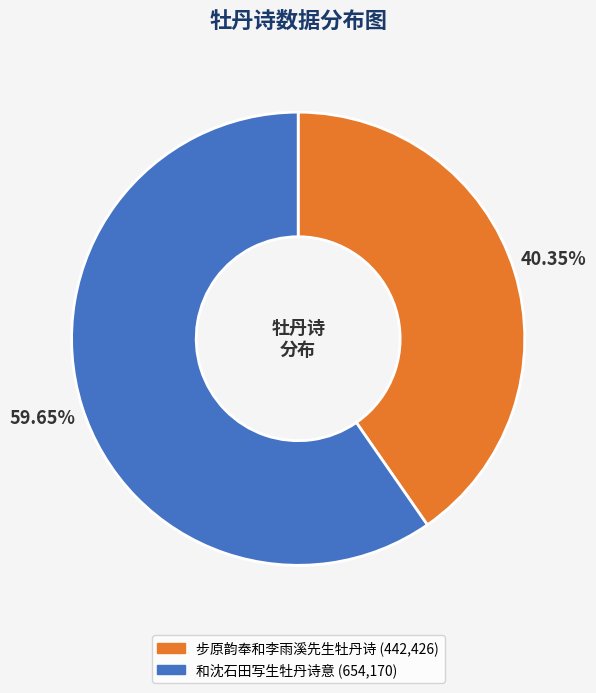

Which category has the biggest portion of the pie?

和沈石田写生牡丹诗意